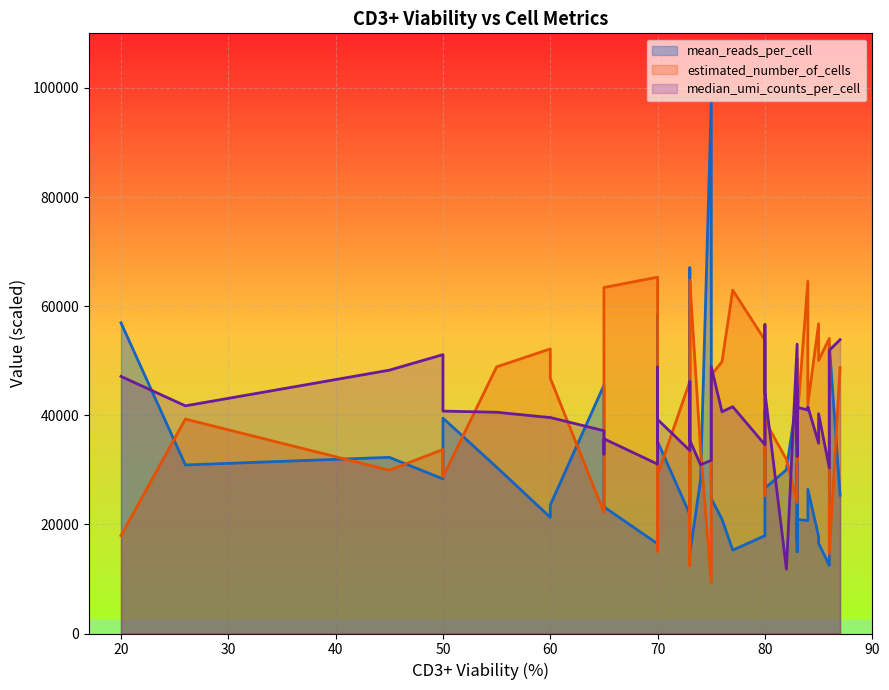

What is the value of the mean_reads_per_cell point at the 34th from the left?

20696